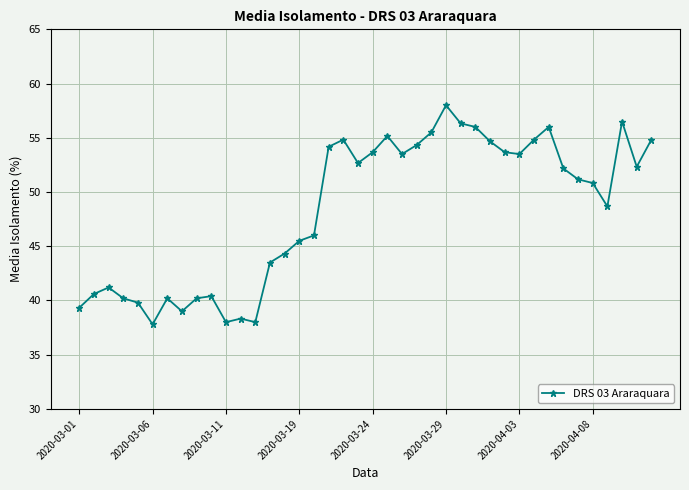

What is the maximum value shown in the chart?

58.0